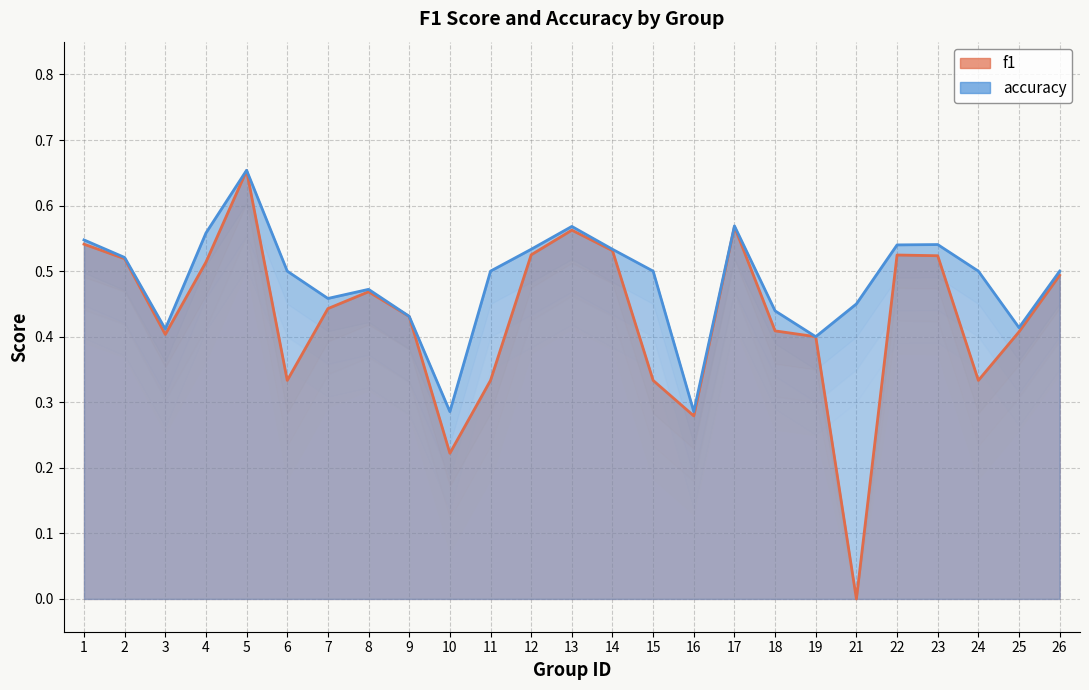

What is the difference between the maximum and second lowest values in the f1 series?

0.4